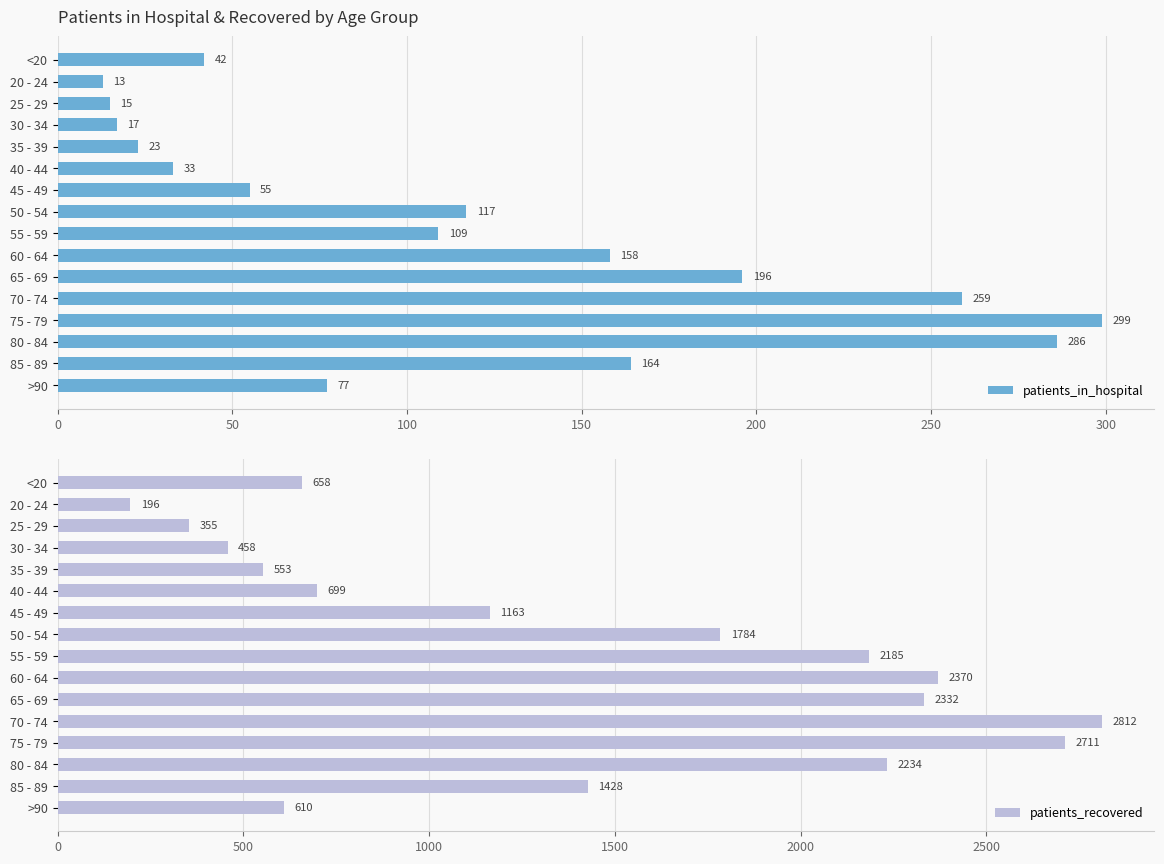

The patients_recovered series shows 176 at 40 - 44. True or false?

False